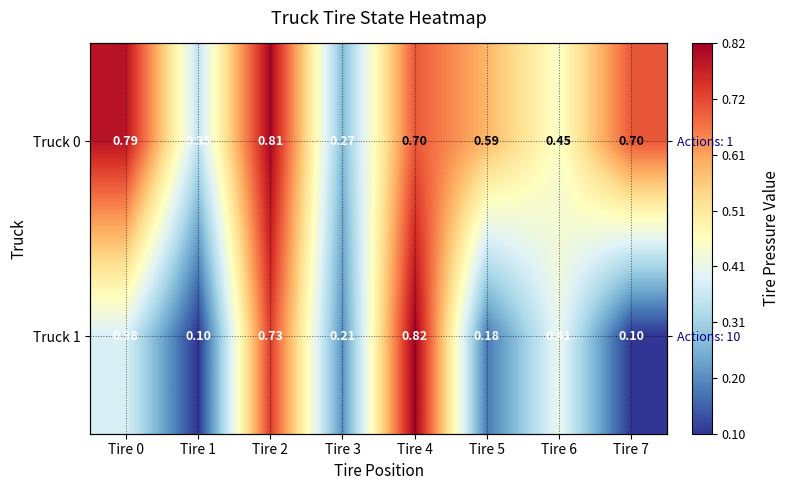

Between Tire 1 and Tire 3, which series saw the biggest shift?

Truck 1